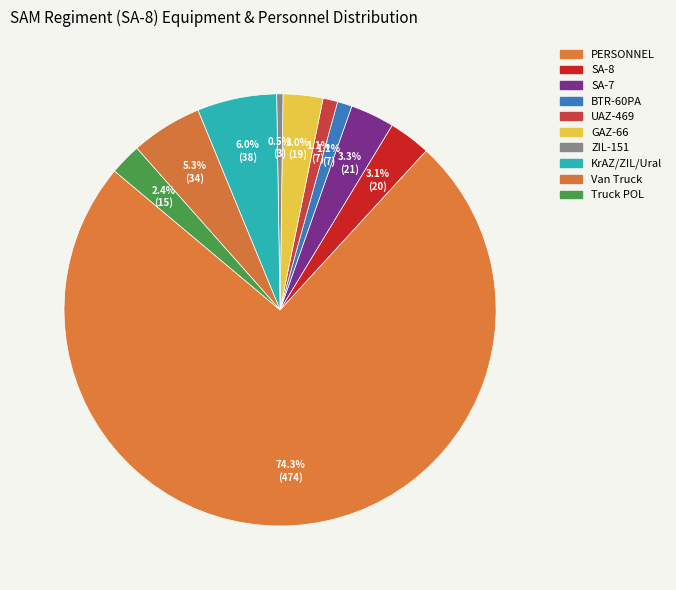

How many segments does this pie chart have?

10